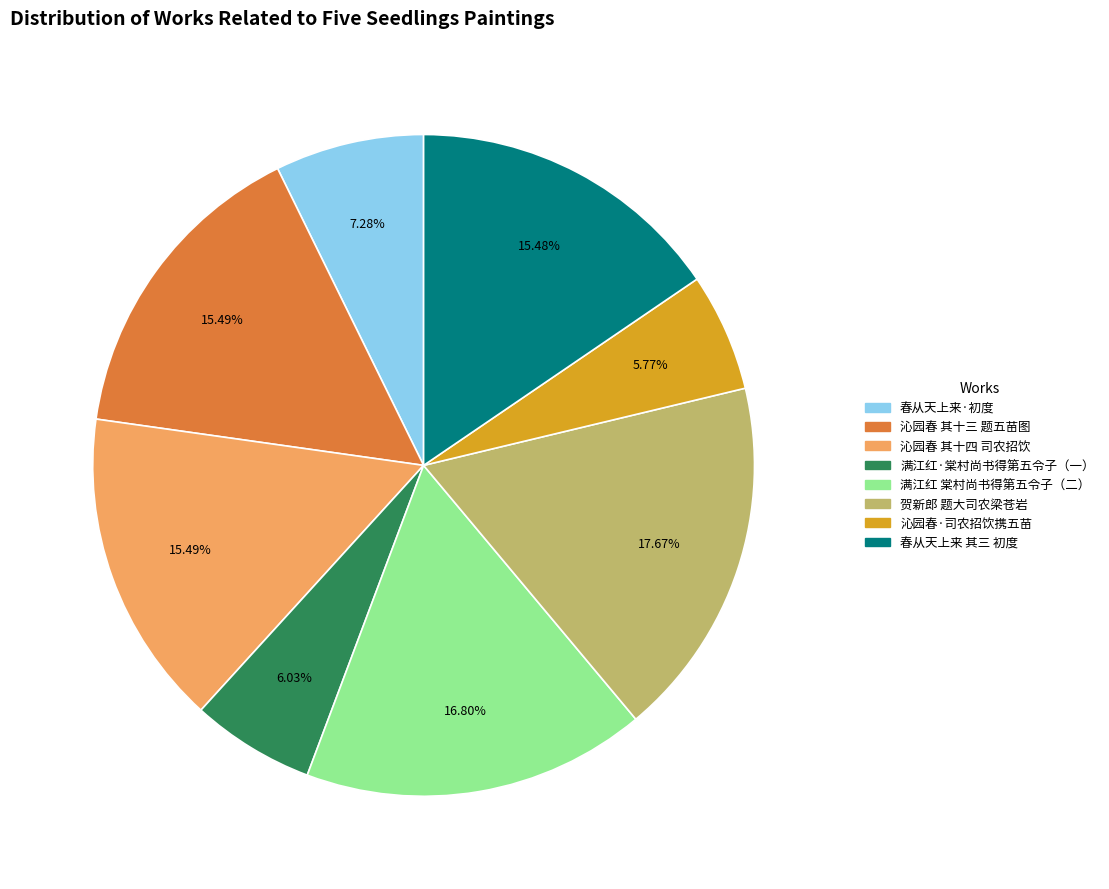

Is there any slice that represents more than half of the pie?

No